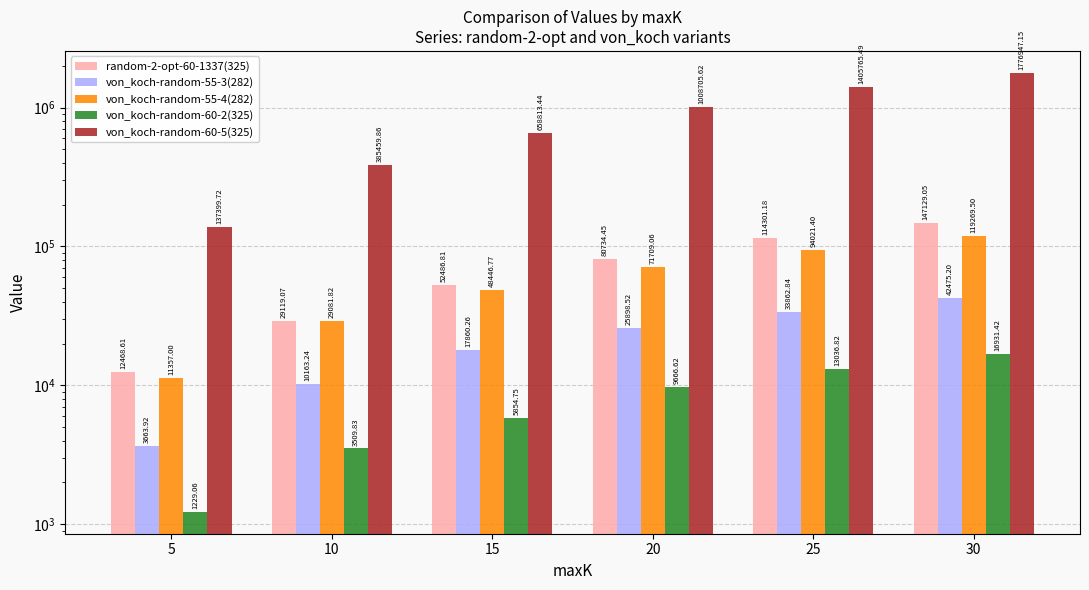

How many data points does each series have?

6